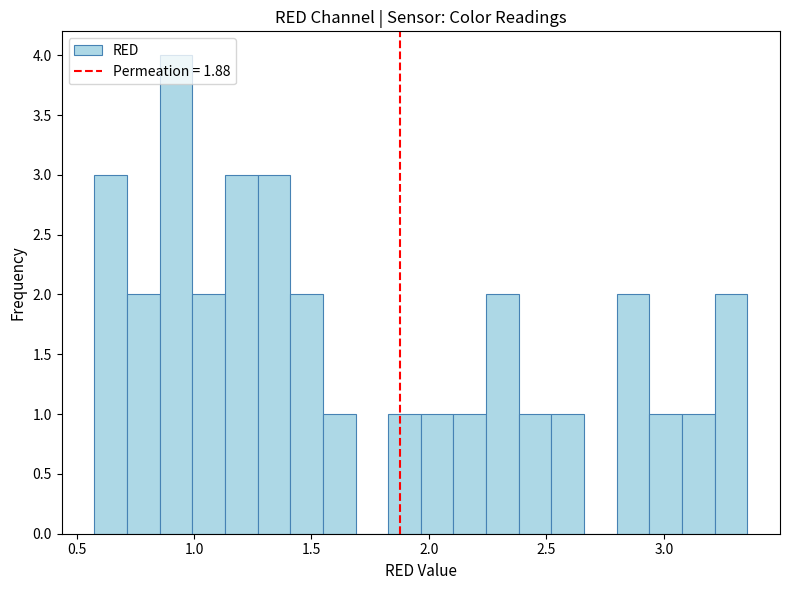

Around what value on the x-axis is the tallest bar? Give the approximate position of its centre, as read against the axis.

0.90